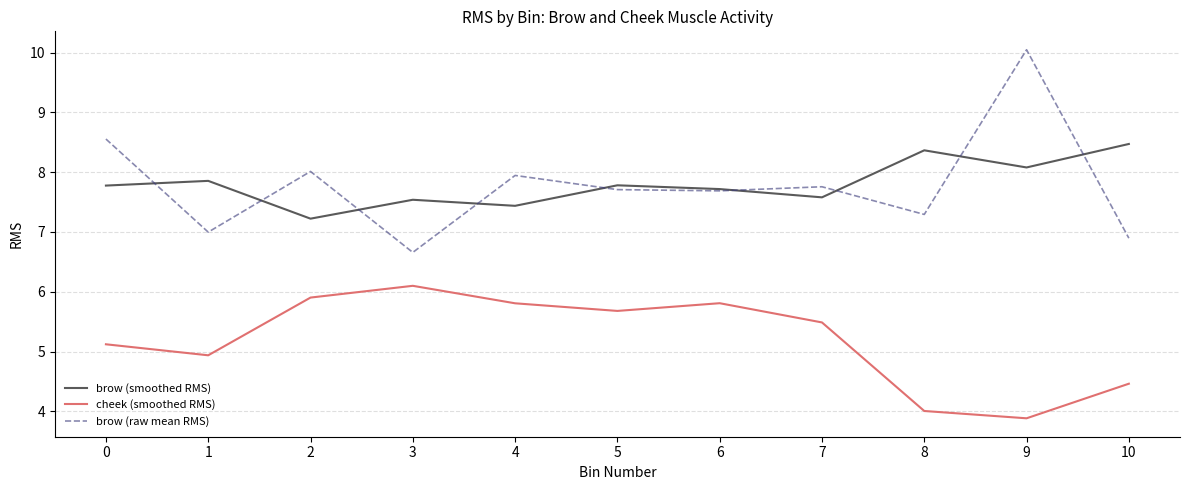

Where is the first local maximum for brow (smoothed RMS)?

1